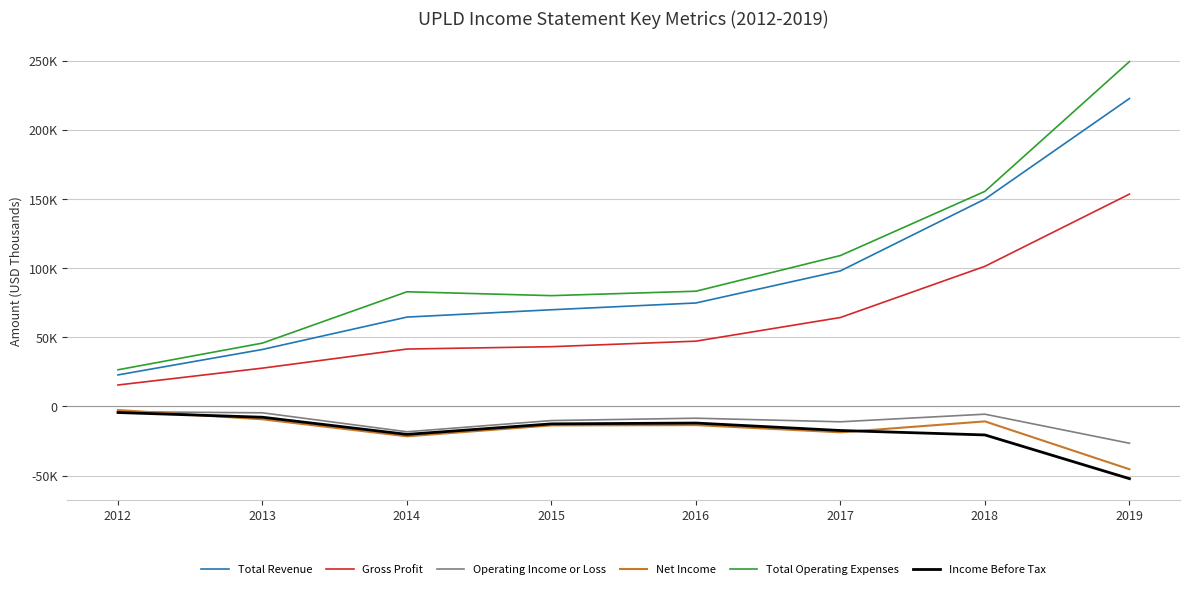

What is the value of the Income Before Tax point at the 5th from the left?

-12000